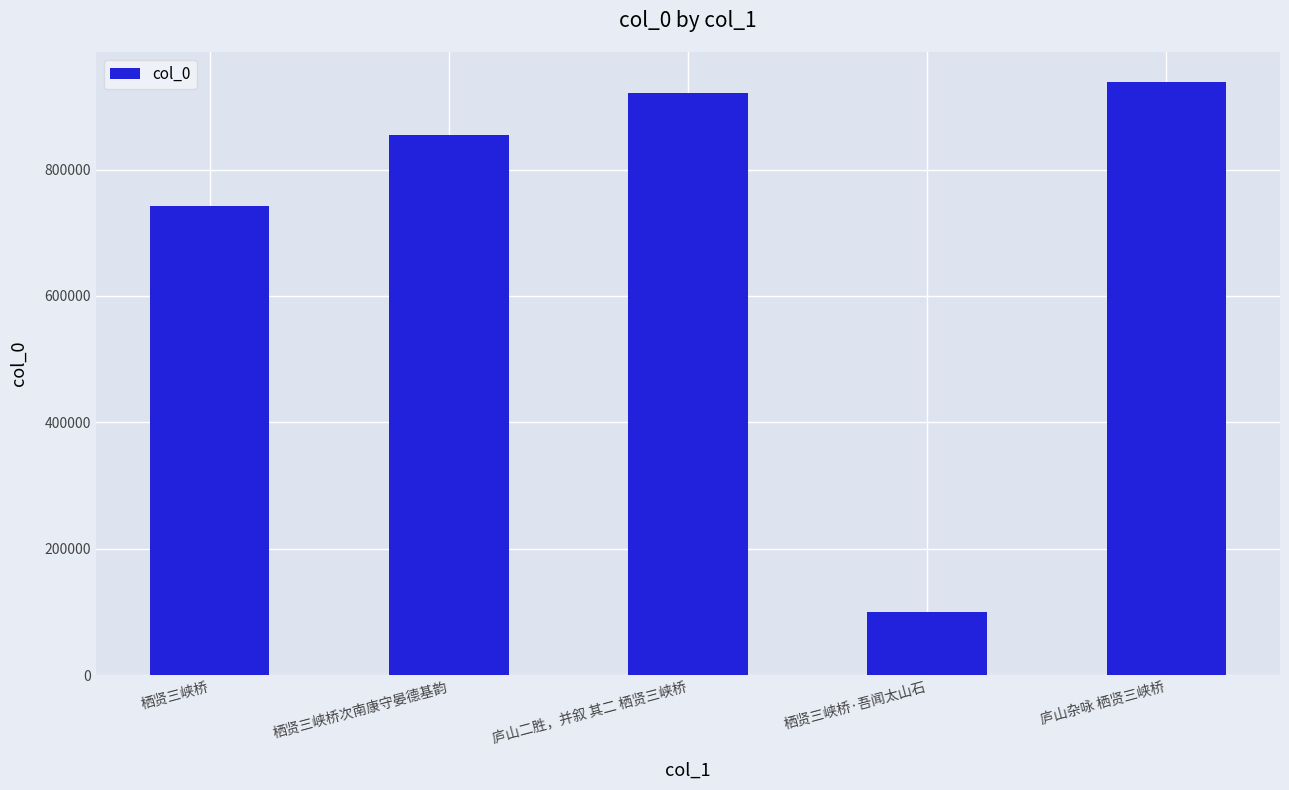

At which category does the chart reach its peak across all series?

庐山杂咏 栖贤三峡桥